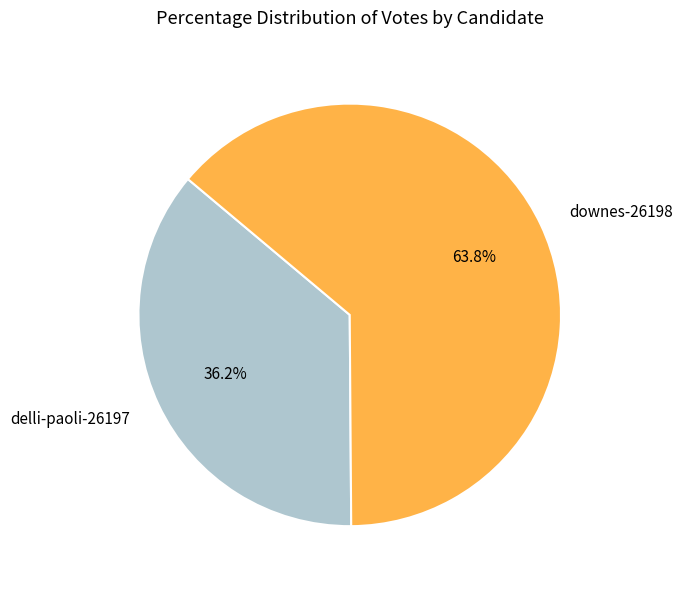

The delli-paoli-26197 slice represents 36% of the pie. True or false?

True